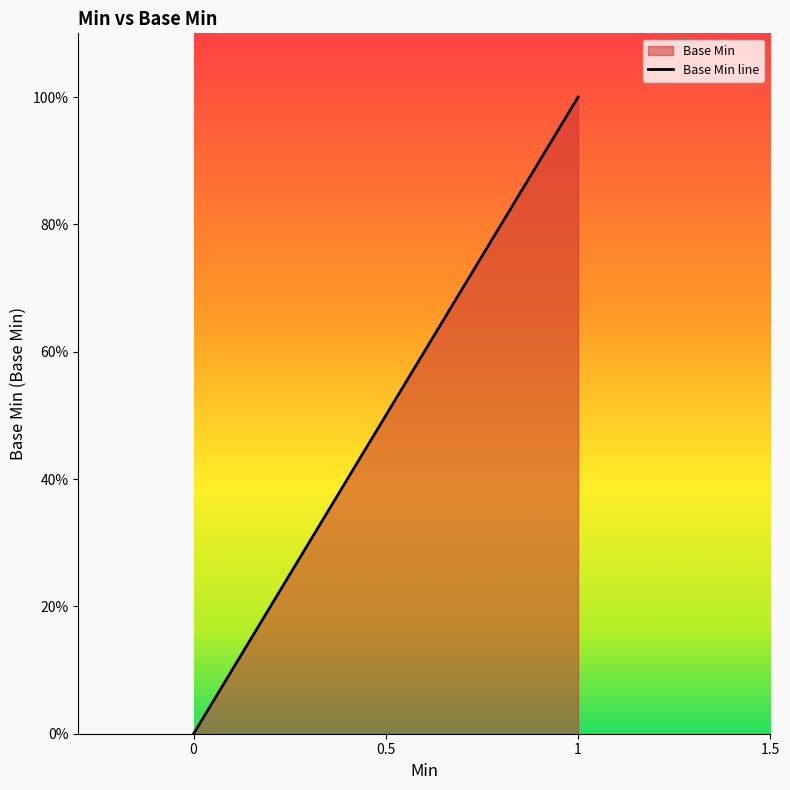

Reading left to right, what are all the values shown in this chart?

0	0	0	1	1